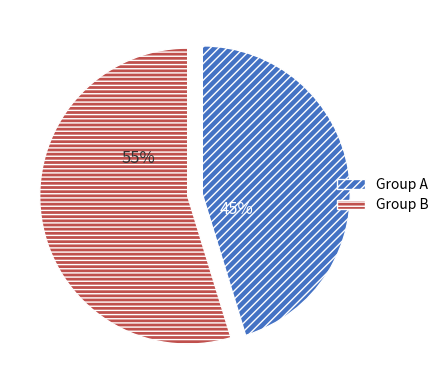

To the nearest percent, what is the combined percentage of Group B and Group A?

100%